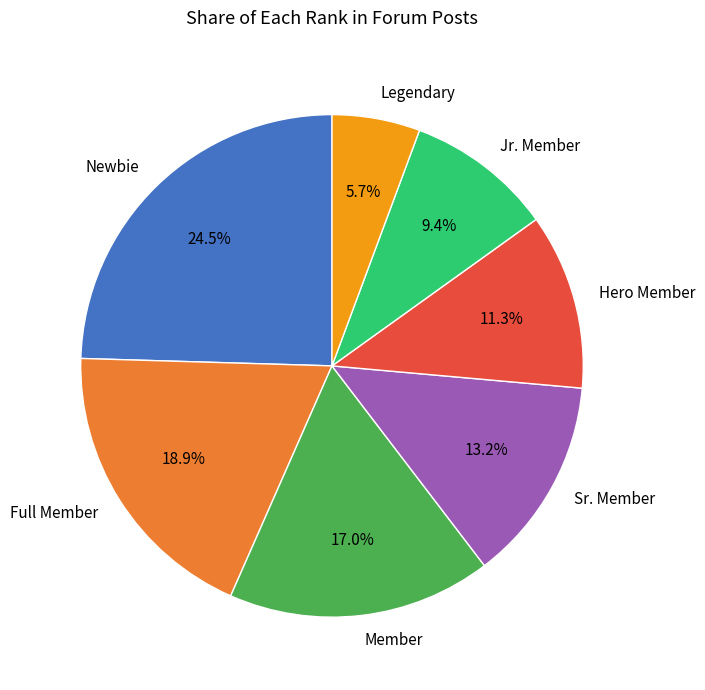

To the nearest percent, what is the difference between the Newbie and Sr. Member slice percentages?

11%